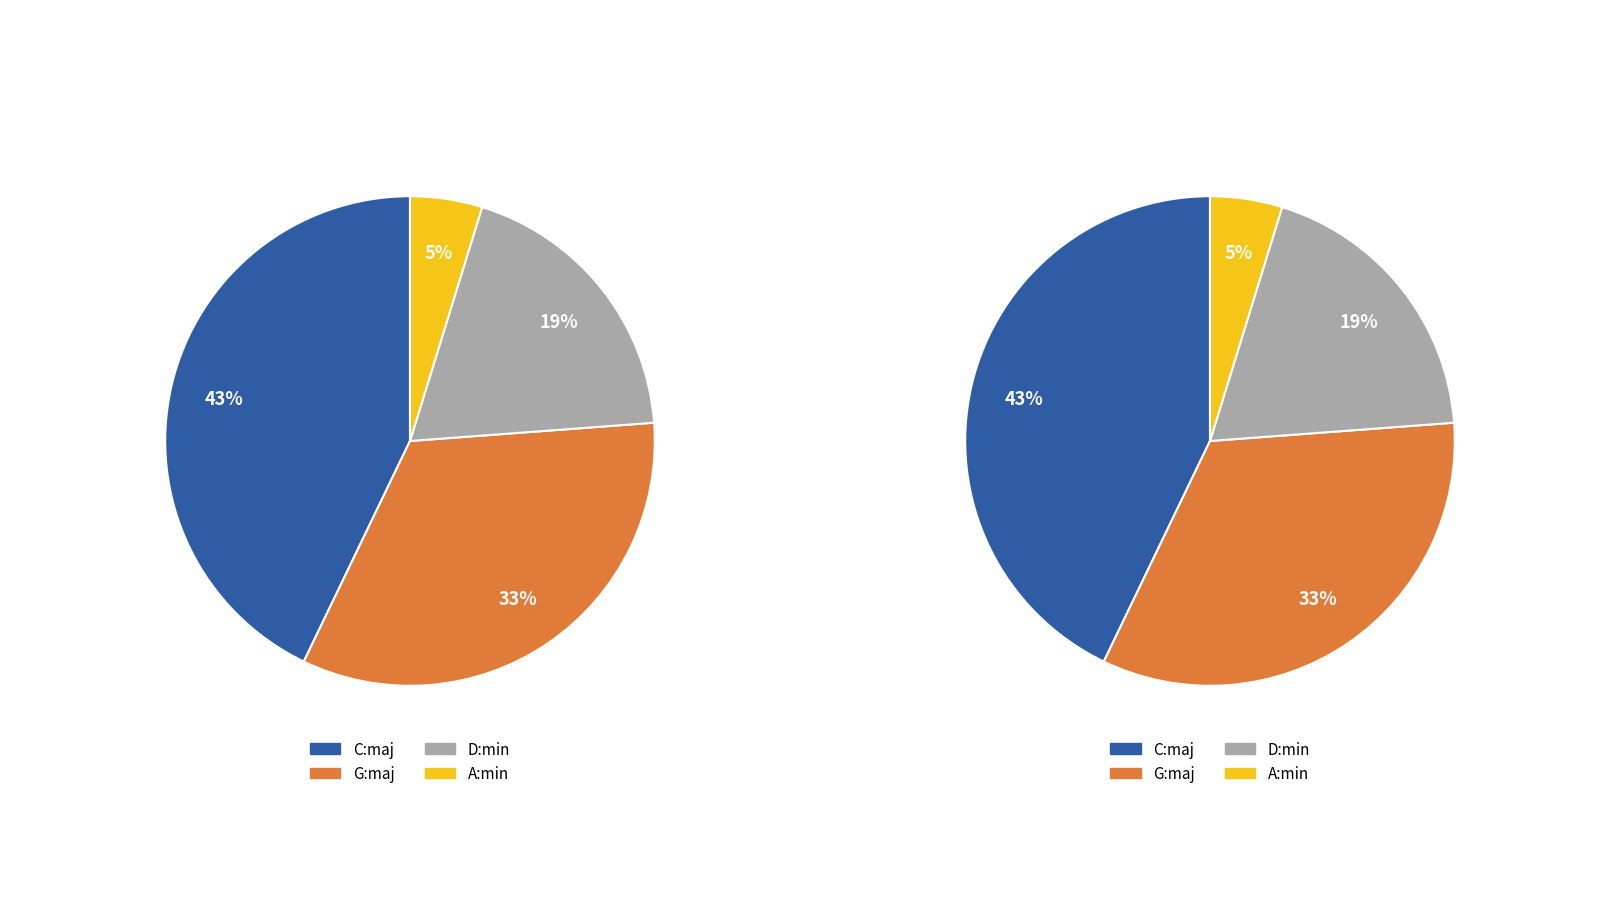

Approximately how many times larger is the value at D:min compared to C:maj?

0.4